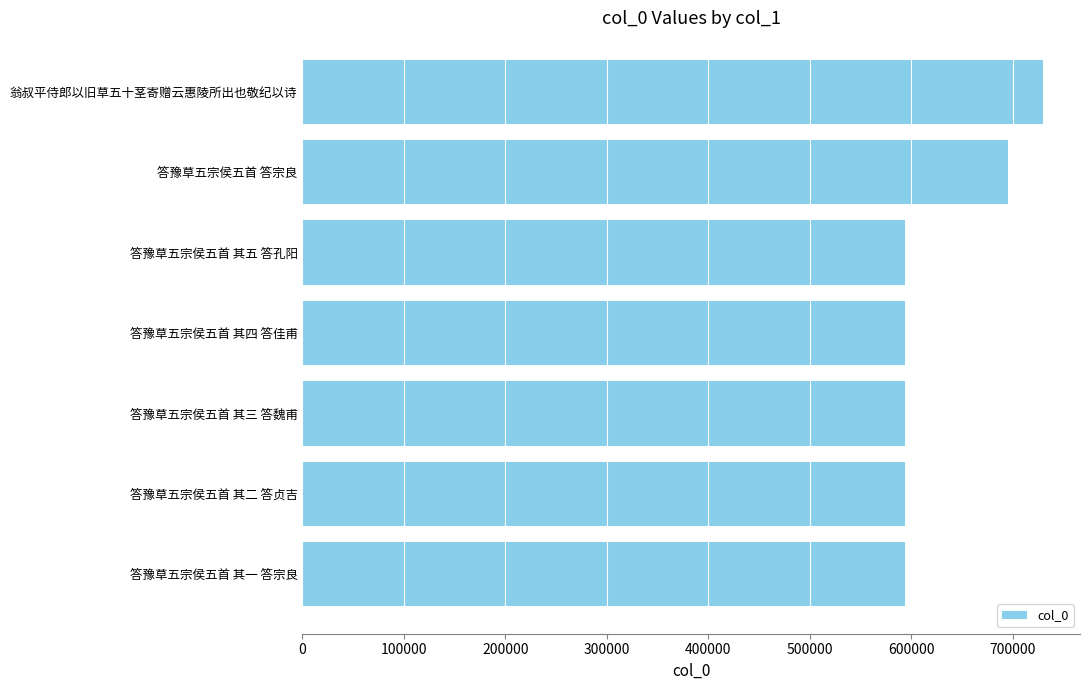

Where is the data nearest to the value 661976?

答豫草五宗侯五首 答宗良